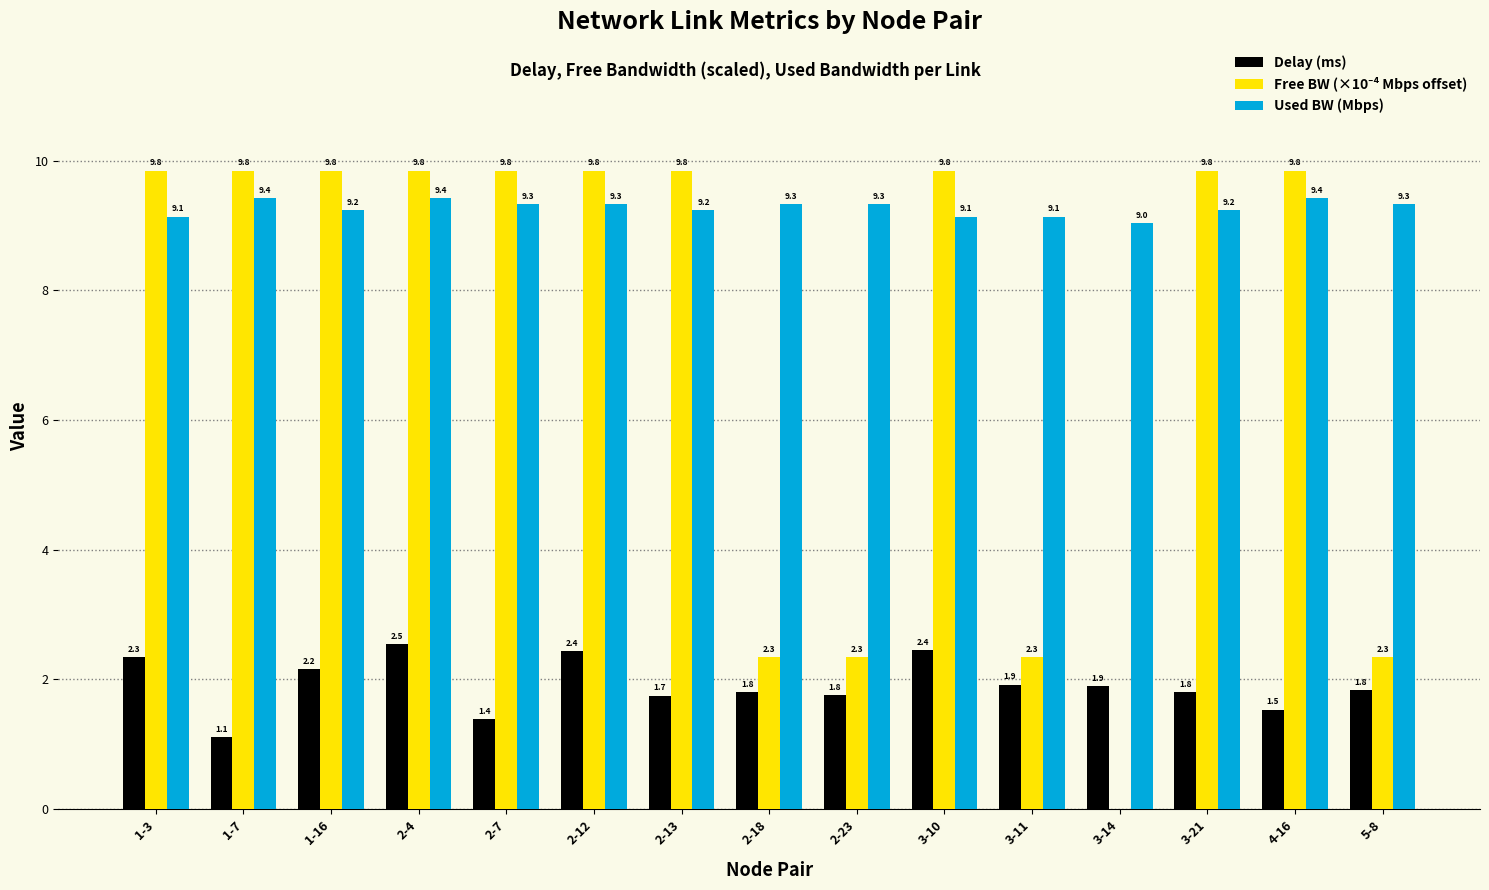

Is it true that Delay (ms) equals 2.4 at 4-16?

False